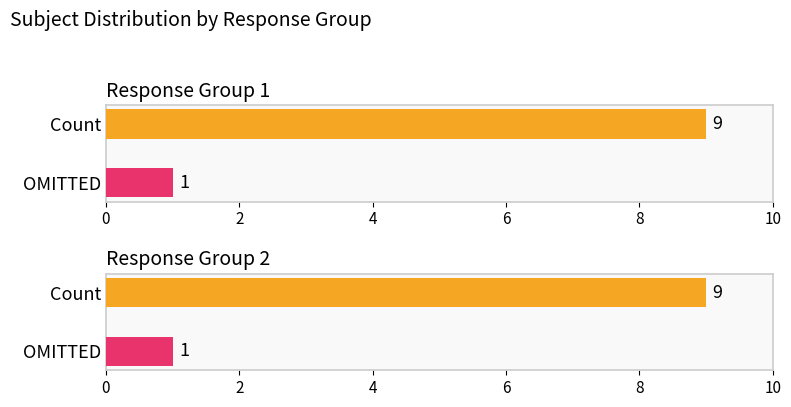

Is it true that Group 2 equals 3 at 2014-10-24?

False